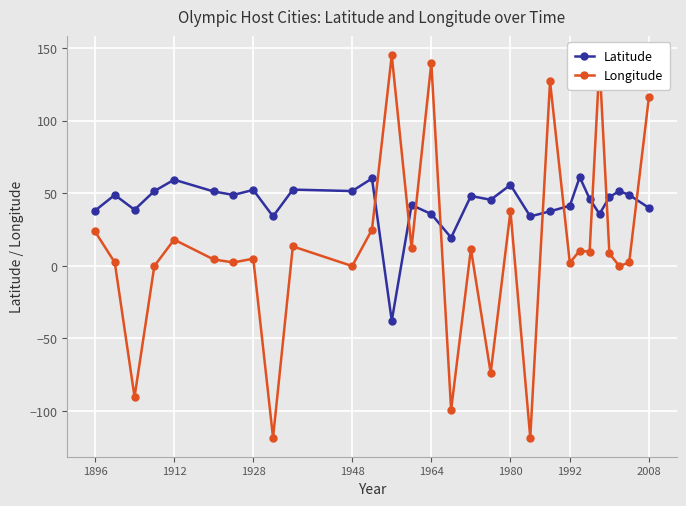

True or false: Longitude has more than 1 interior local peaks.

True